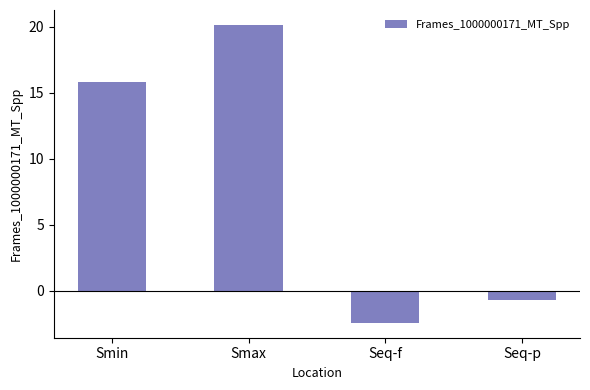

How many distinct data groups are displayed?

1